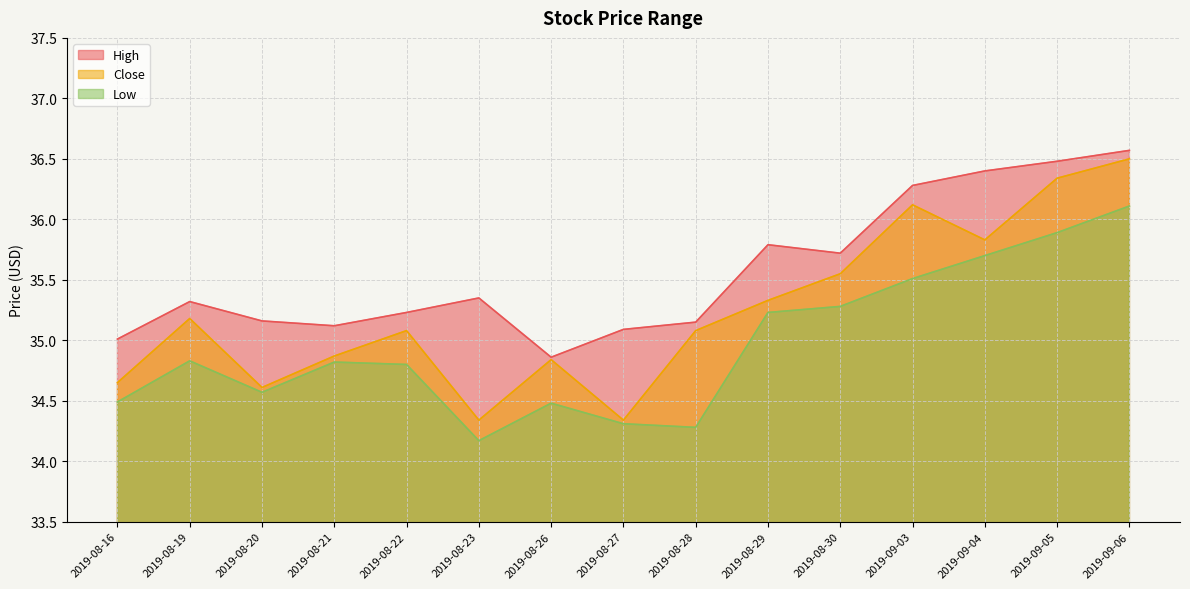

True or false: High and Close intersect in this chart.

False